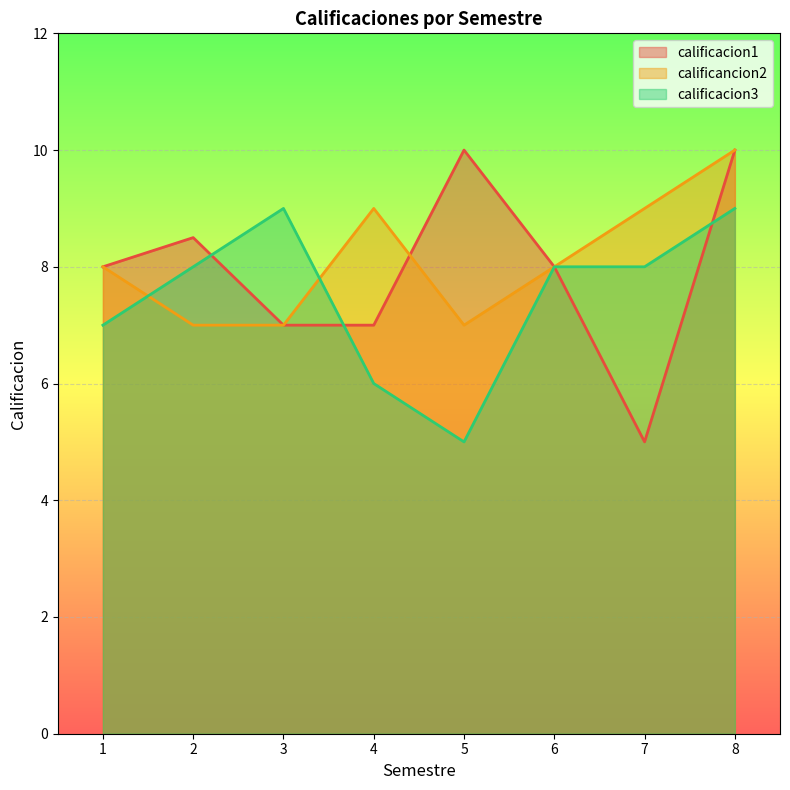

Reading left to right, what are all the values shown in this chart?

calificacion1: 8.0	8.5	7.0	7.0	10.0	8.0	5.0	10.0
calificancion2: 8.0	7.0	7.0	9.0	7.0	8.0	9.0	10.0
calificacion3: 7.0	8.0	9.0	6.0	5.0	8.0	8.0	9.0